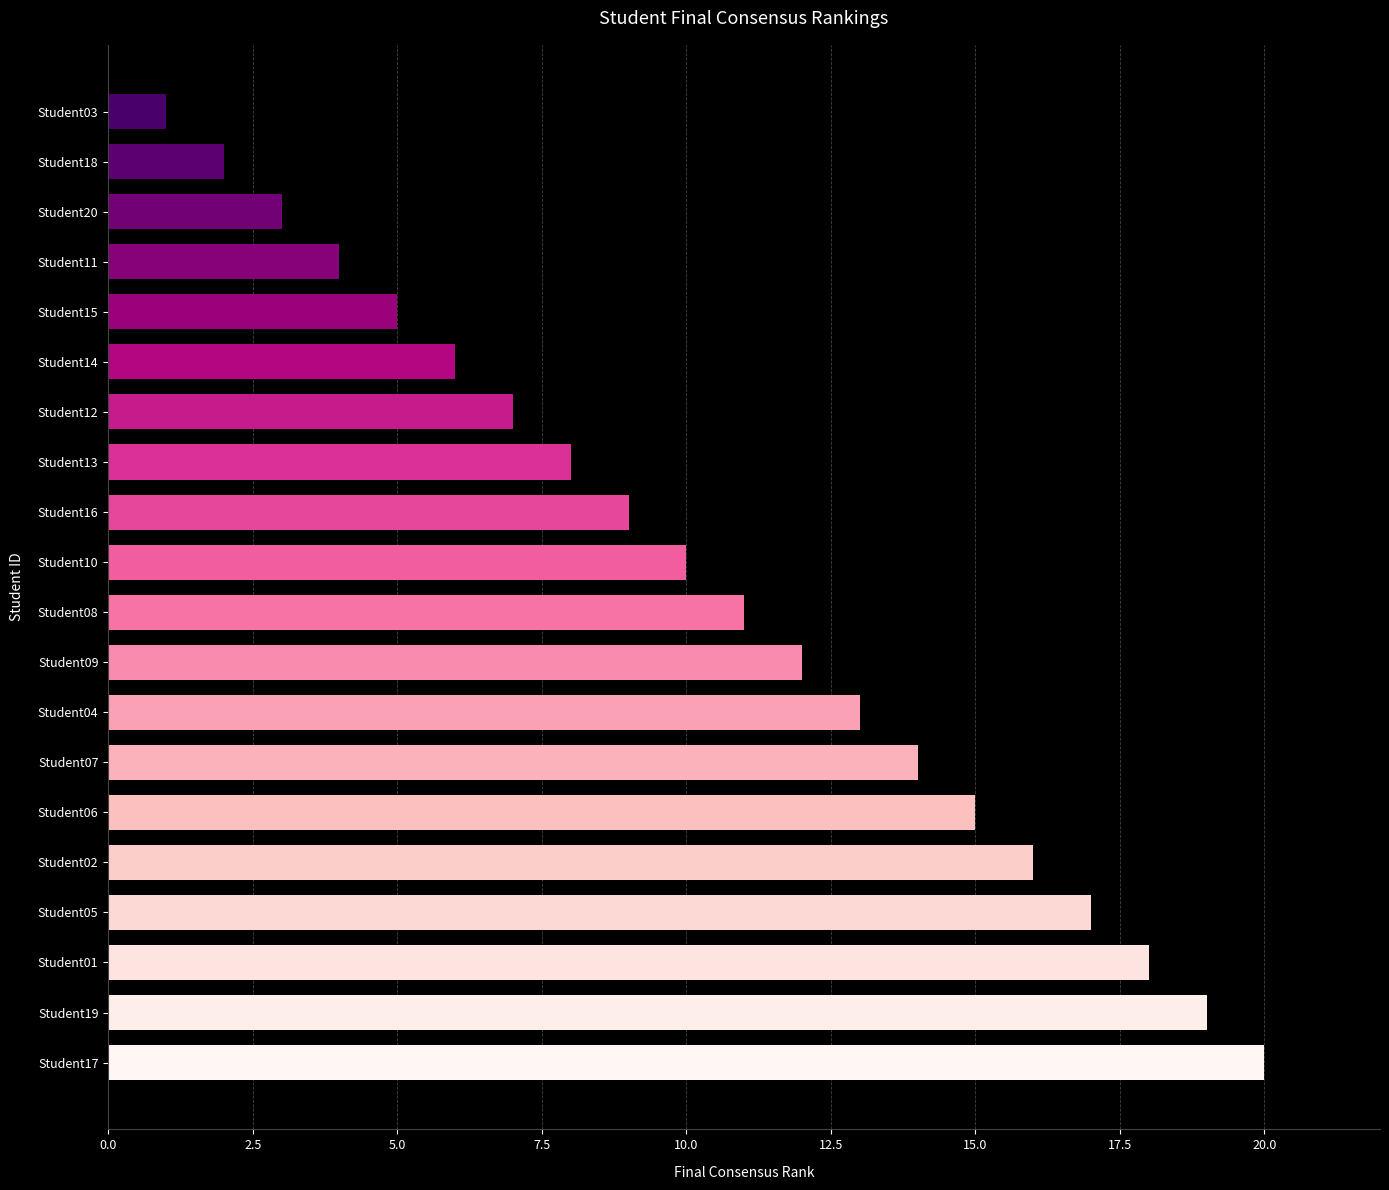

True or false: the data shows 11 at Student08.

True